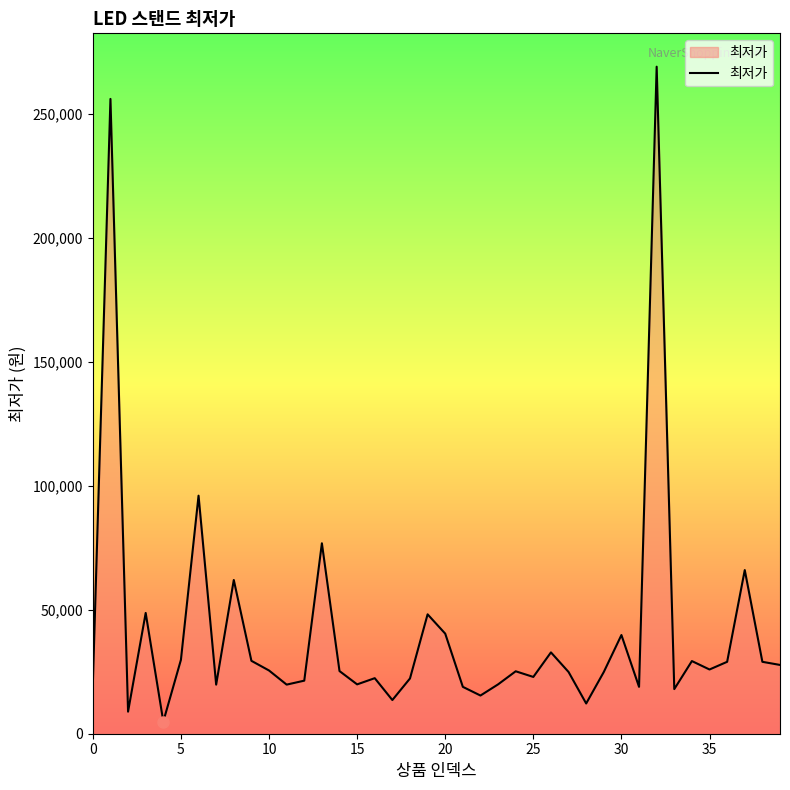

What is the difference between the maximum and minimum values?

264100